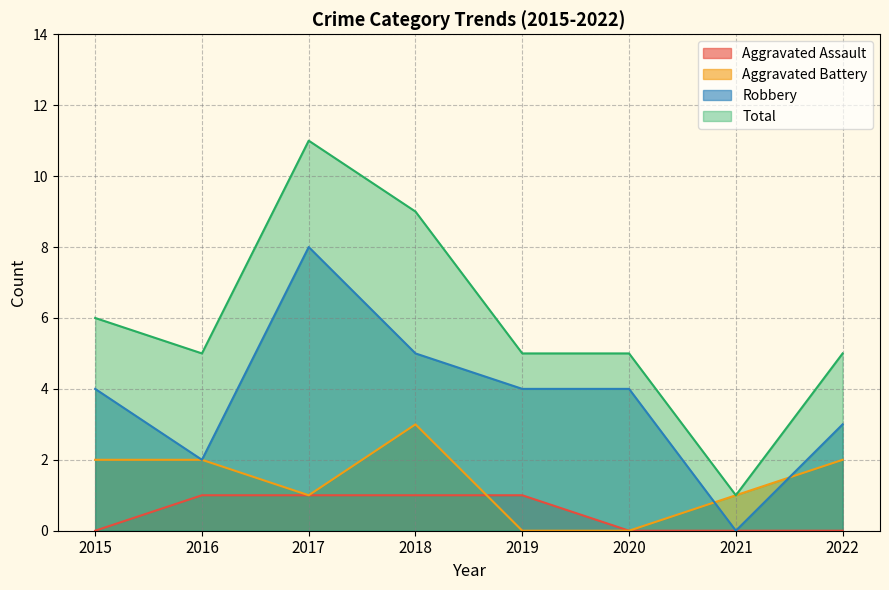

How many positive values does the Aggravated Assault series have?

4